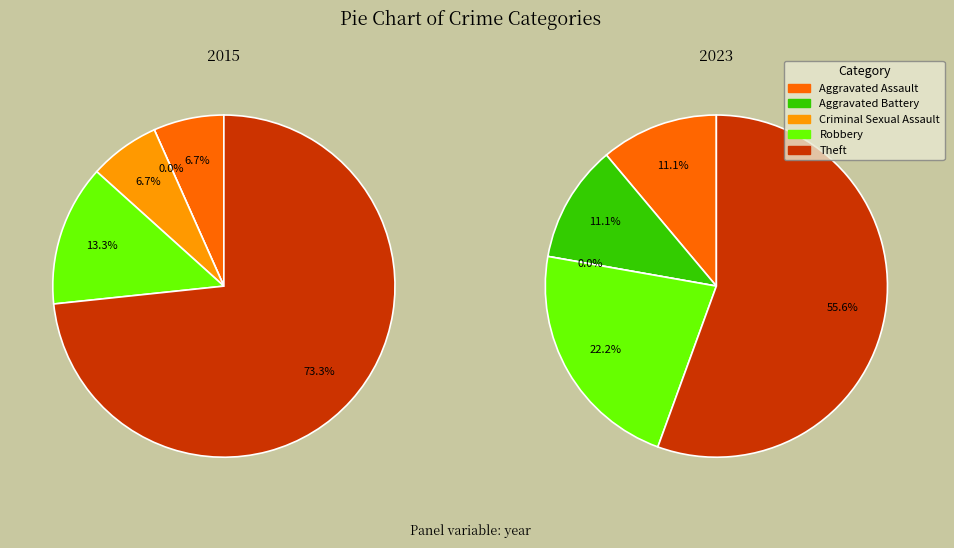

To the nearest percent, what is the average slice percentage?

20%